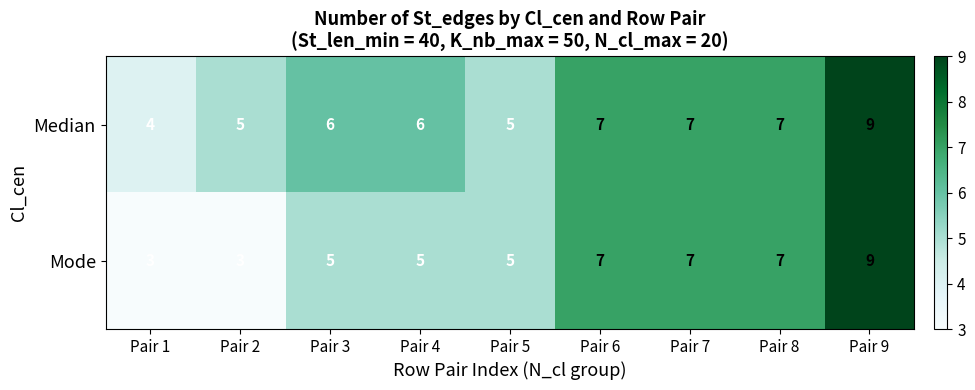

Reading left to right, what are all the values shown in this chart?

Median: Pair 1=4	Pair 2=5	Pair 3=6	Pair 4=6	Pair 5=5	Pair 6=7	Pair 7=7	Pair 8=7	Pair 9=9
Mode: Pair 1=3	Pair 2=3	Pair 3=5	Pair 4=5	Pair 5=5	Pair 6=7	Pair 7=7	Pair 8=7	Pair 9=9